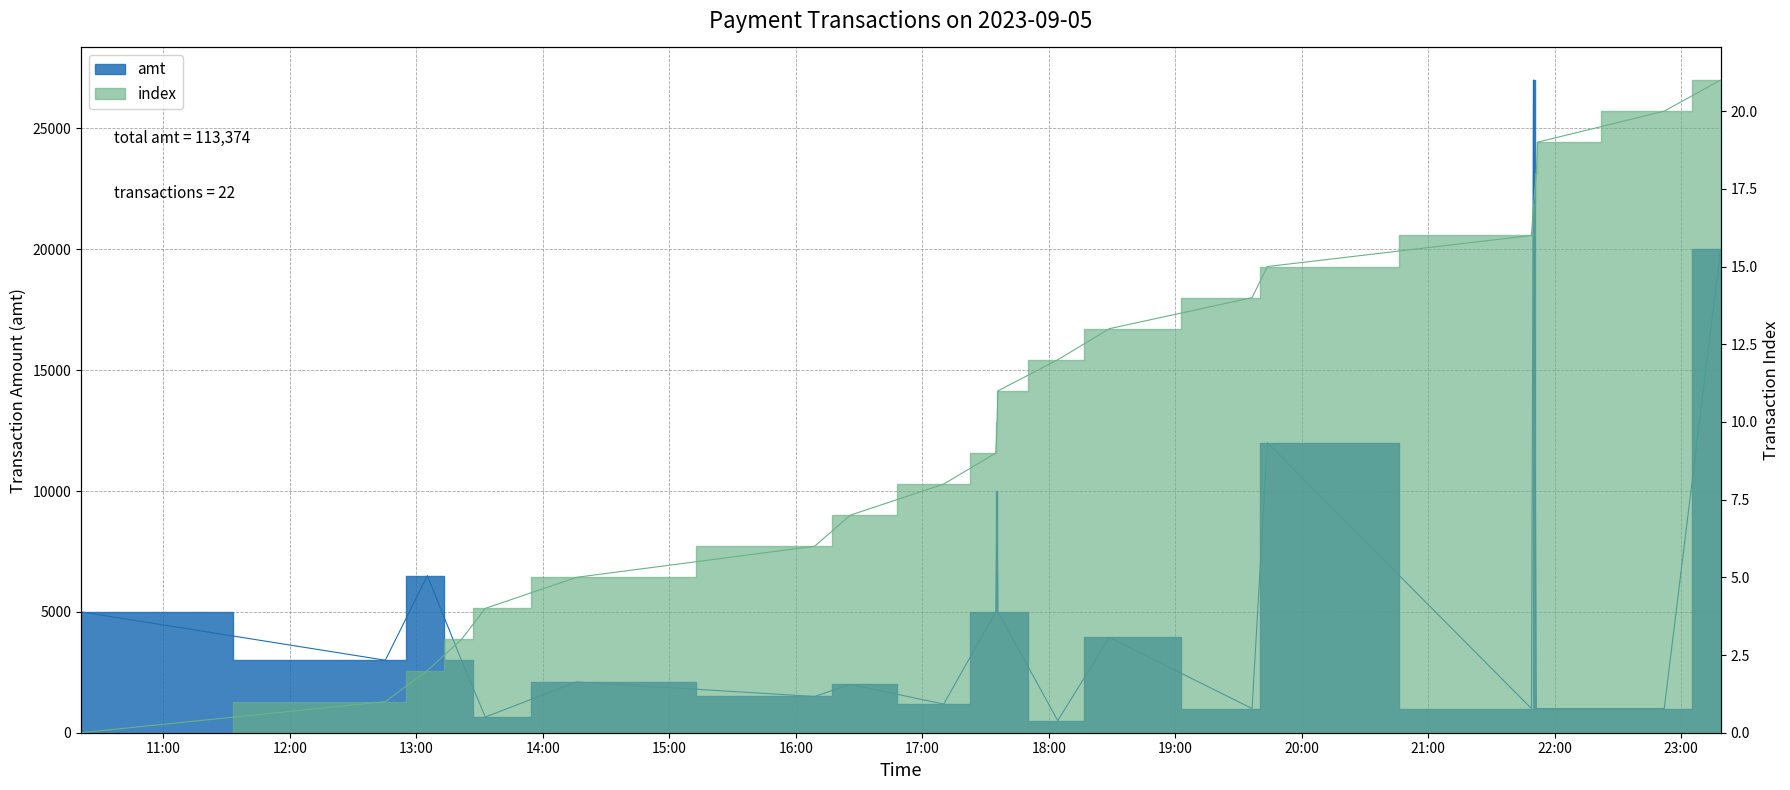

How many values in the index series exceed 11?

10